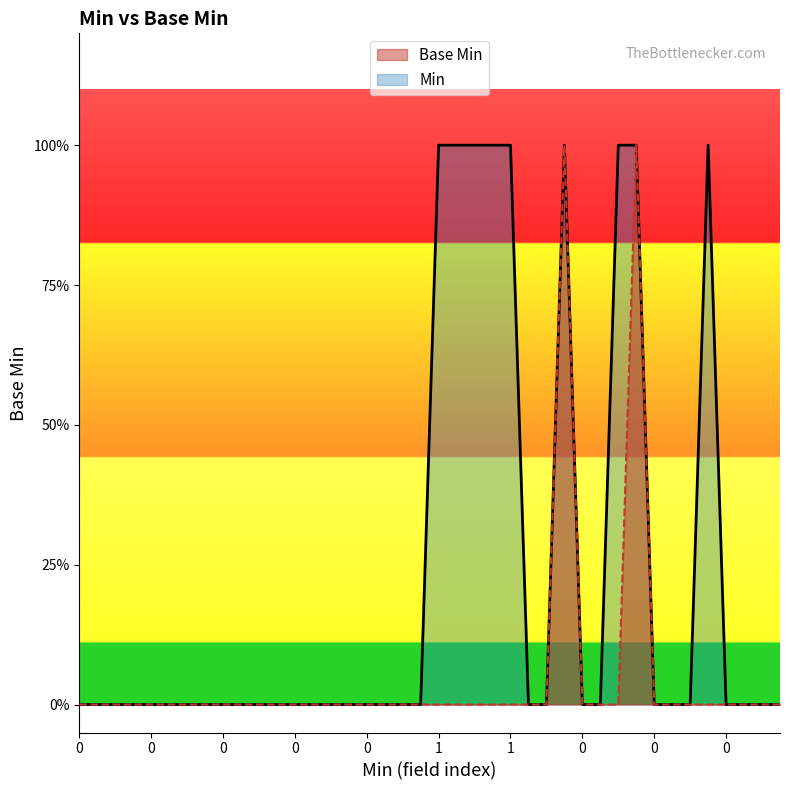

How many points are higher than both their immediate neighbors (excluding endpoints)?

2